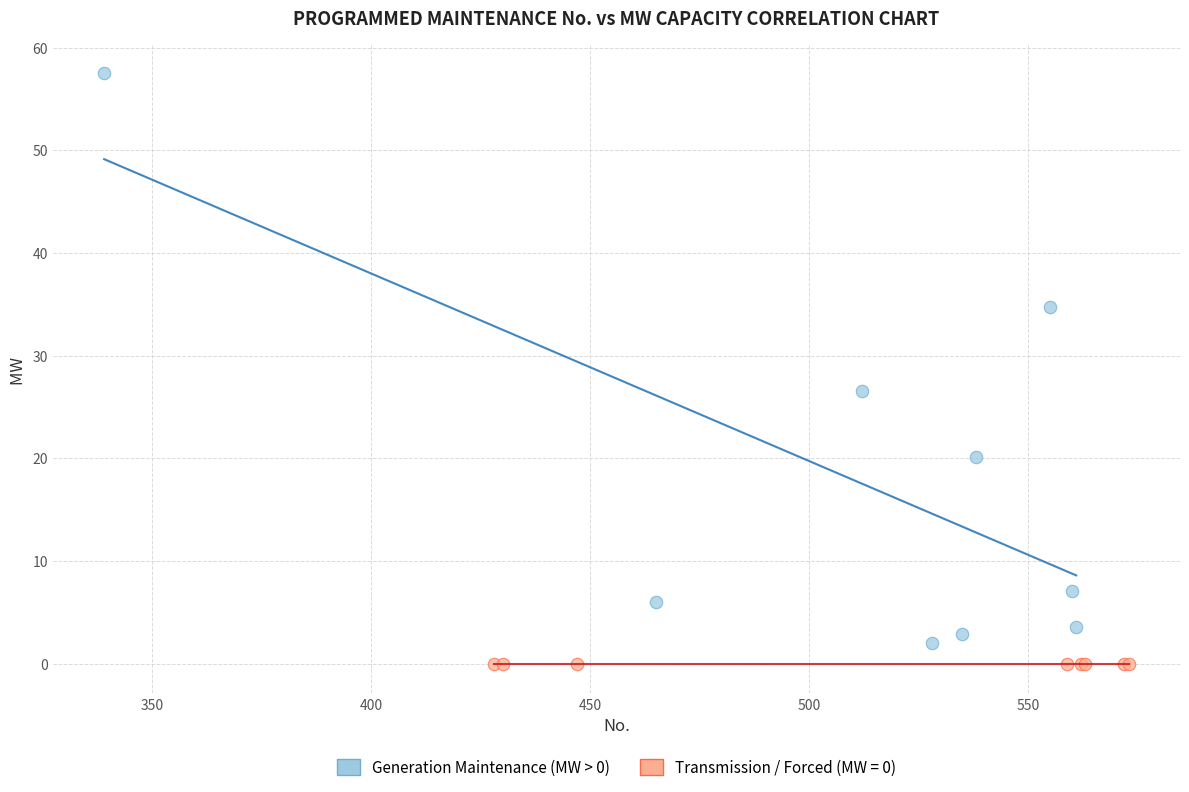

Which series reaches the maximum Y coordinate?

Generation Maintenance (MW > 0)